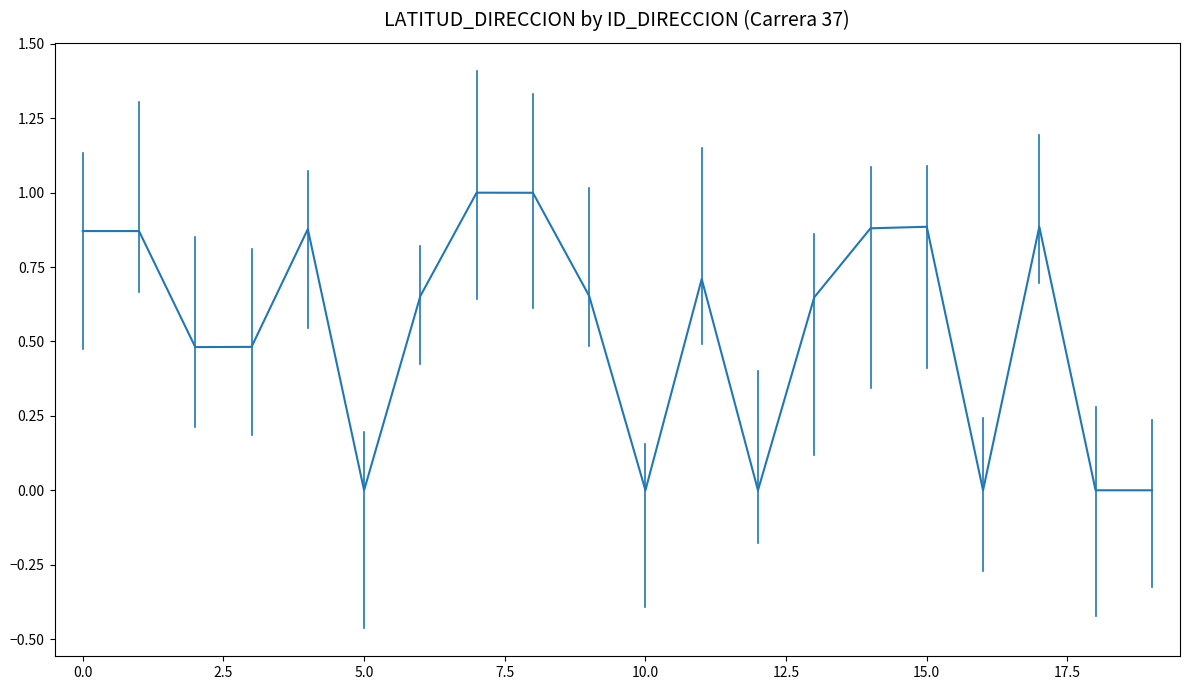

What is the difference between the maximum and minimum values?

1.0